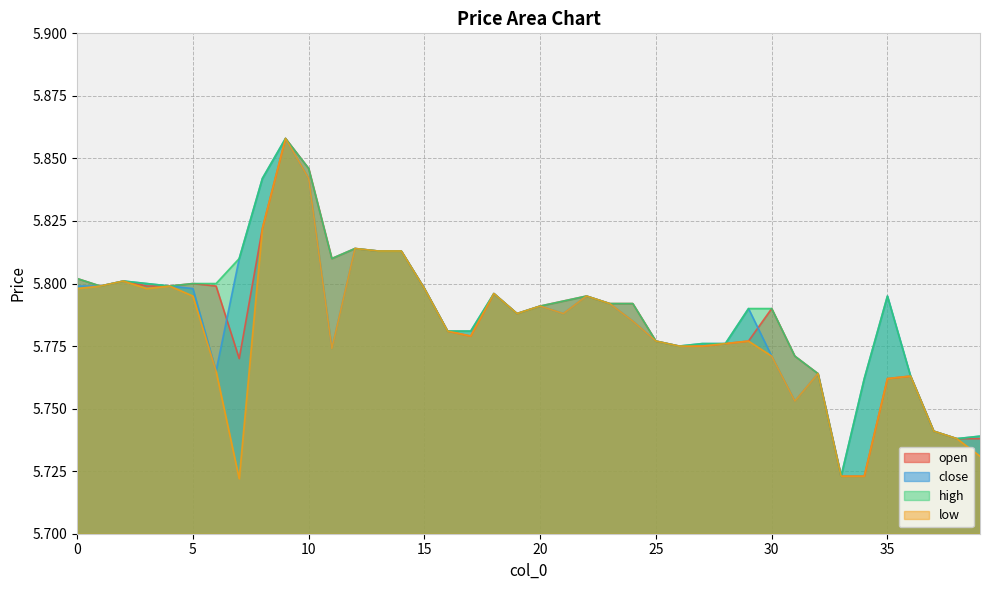

Read the open value at 30.

5.8